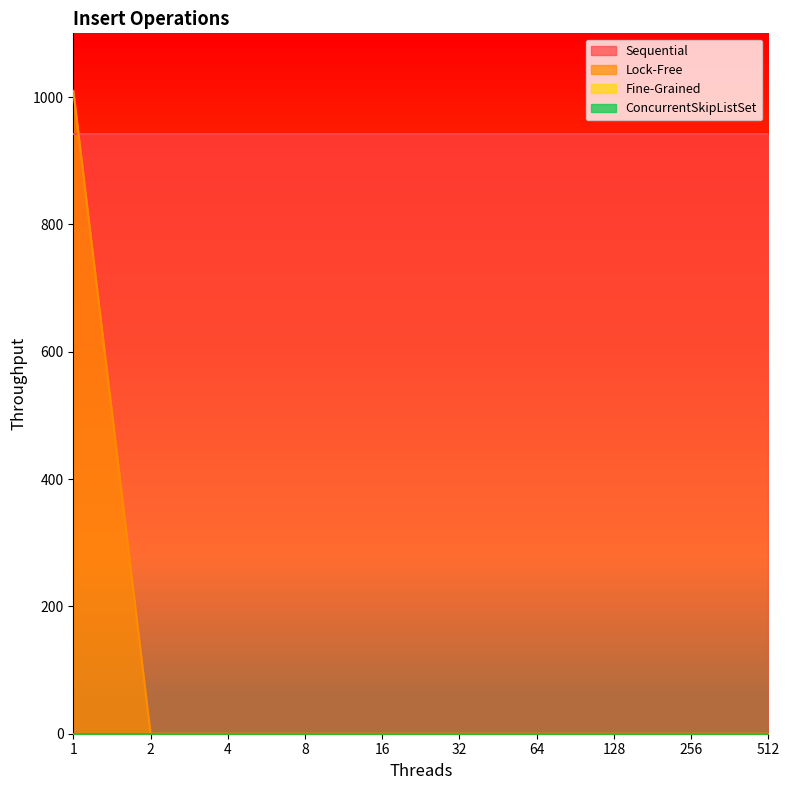

Does the chart display data point markers on the line(s)?

No